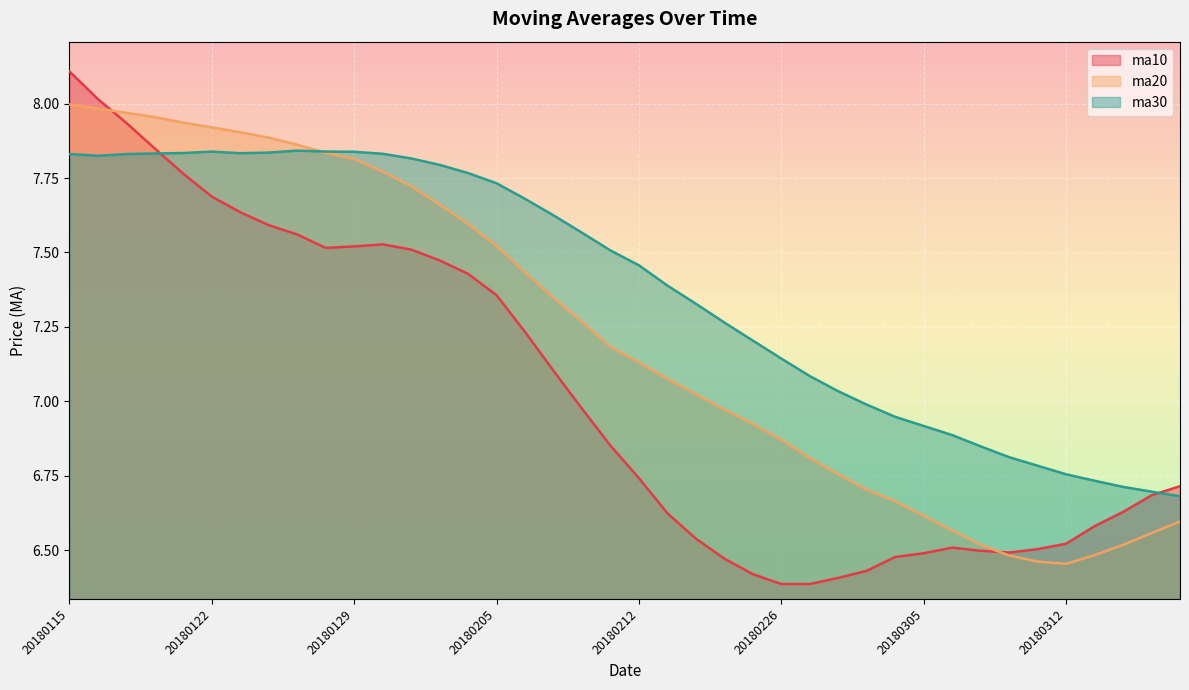

Reading left to right, list all the values displayed in this chart.

ma10: 8.1	8.0	7.9	7.8	7.8	7.7	7.6	7.6	7.6	7.5	7.5	7.5	7.5	7.5	7.4	7.4	7.2	7.1	7.0	6.9	6.7	6.6	6.5	6.5	6.4	6.4	6.4	6.4	6.4	6.5	6.5	6.5	6.5	6.5	6.5	6.5	6.6	6.6	6.7	6.7
ma20: 8.0	8.0	8.0	8.0	7.9	7.9	7.9	7.9	7.9	7.8	7.8	7.8	7.7	7.7	7.6	7.5	7.4	7.3	7.3	7.2	7.1	7.1	7.0	7.0	6.9	6.9	6.8	6.8	6.7	6.7	6.6	6.6	6.5	6.5	6.5	6.5	6.5	6.5	6.6	6.6
ma30: 7.8	7.8	7.8	7.8	7.8	7.8	7.8	7.8	7.8	7.8	7.8	7.8	7.8	7.8	7.8	7.7	7.7	7.6	7.6	7.5	7.5	7.4	7.3	7.3	7.2	7.1	7.1	7.0	7.0	6.9	6.9	6.9	6.8	6.8	6.8	6.8	6.7	6.7	6.7	6.7